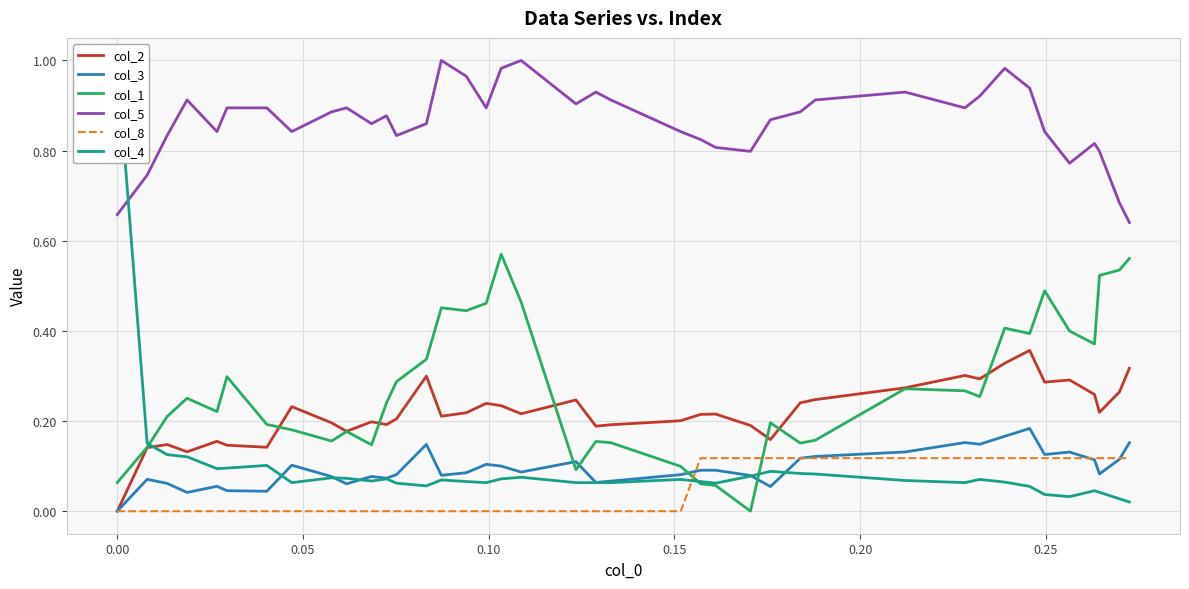

Reading right to left, extract all data points from this chart.

col_2: 0.3	0.3	0.2	0.3	0.3	0.3	0.4	0.3	0.3	0.3	0.3	0.2	0.2	0.2	0.2	0.2	0.2	0.2	0.2	0.2	0.2	0.2	0.2	0.2	0.2	0.2	0.3	0.2	0.2	0.2	0.2	0.2	0.2	0.1	0.1	0.2	0.1	0.1	0.1	0.0
col_3: 0.2	0.1	0.1	0.1	0.1	0.1	0.2	0.2	0.1	0.2	0.1	0.1	0.1	0.1	0.1	0.1	0.1	0.1	0.1	0.1	0.1	0.1	0.1	0.1	0.1	0.1	0.1	0.1	0.1	0.1	0.1	0.1	0.1	0.0	0.0	0.1	0.0	0.1	0.1	0.0
col_1: 0.6	0.5	0.5	0.4	0.4	0.5	0.4	0.4	0.3	0.3	0.3	0.2	0.2	0.2	0.0	0.1	0.1	0.1	0.2	0.2	0.1	0.5	0.6	0.5	0.4	0.5	0.3	0.3	0.2	0.1	0.2	0.2	0.2	0.2	0.3	0.2	0.3	0.2	0.1	0.1
col_5: 0.6	0.7	0.8	0.8	0.8	0.8	0.9	1.0	0.9	0.9	0.9	0.9	0.9	0.9	0.8	0.8	0.8	0.8	0.9	0.9	0.9	1.0	1.0	0.9	1.0	1.0	0.9	0.8	0.9	0.9	0.9	0.9	0.8	0.9	0.9	0.8	0.9	0.8	0.7	0.7
col_8: 0.1	0.1	0.1	0.1	0.1	0.1	0.1	0.1	0.1	0.1	0.1	0.1	0.1	0.1	0.1	0.1	0.1	0.0	0.0	0.0	0.0	0.0	0.0	0.0	0.0	0.0	0.0	0.0	0.0	0.0	0.0	0.0	0.0	0.0	0.0	0.0	0.0	0.0	0.0	0.0
col_4: 0.0	0.0	0.0	0.0	0.0	0.0	0.1	0.1	0.1	0.1	0.1	0.1	0.1	0.1	0.1	0.1	0.1	0.1	0.1	0.1	0.1	0.1	0.1	0.1	0.1	0.1	0.1	0.1	0.1	0.1	0.1	0.1	0.1	0.1	0.1	0.1	0.1	0.1	0.2	1.0